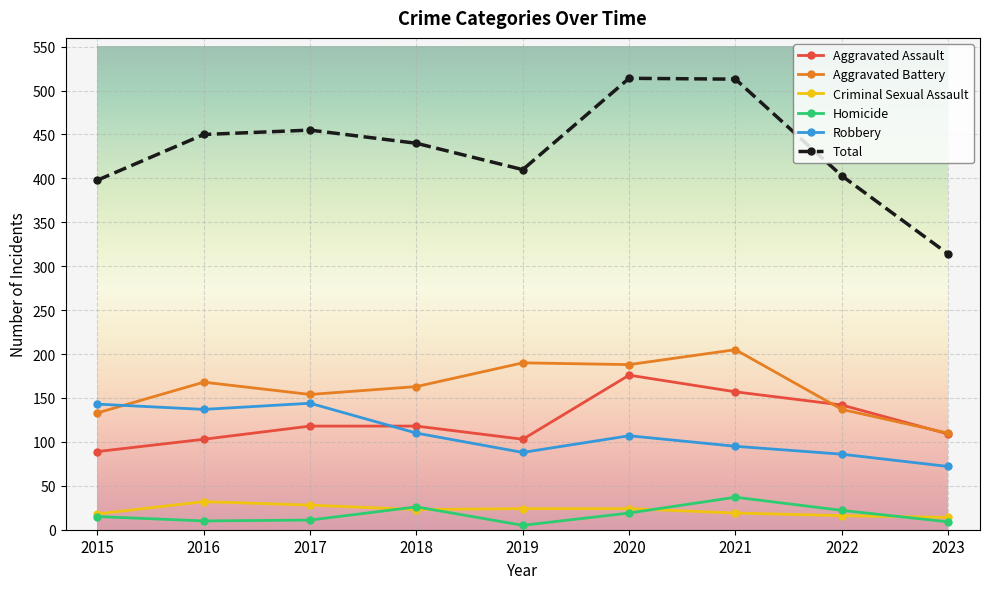

Read the Homicide value at 2023.

9